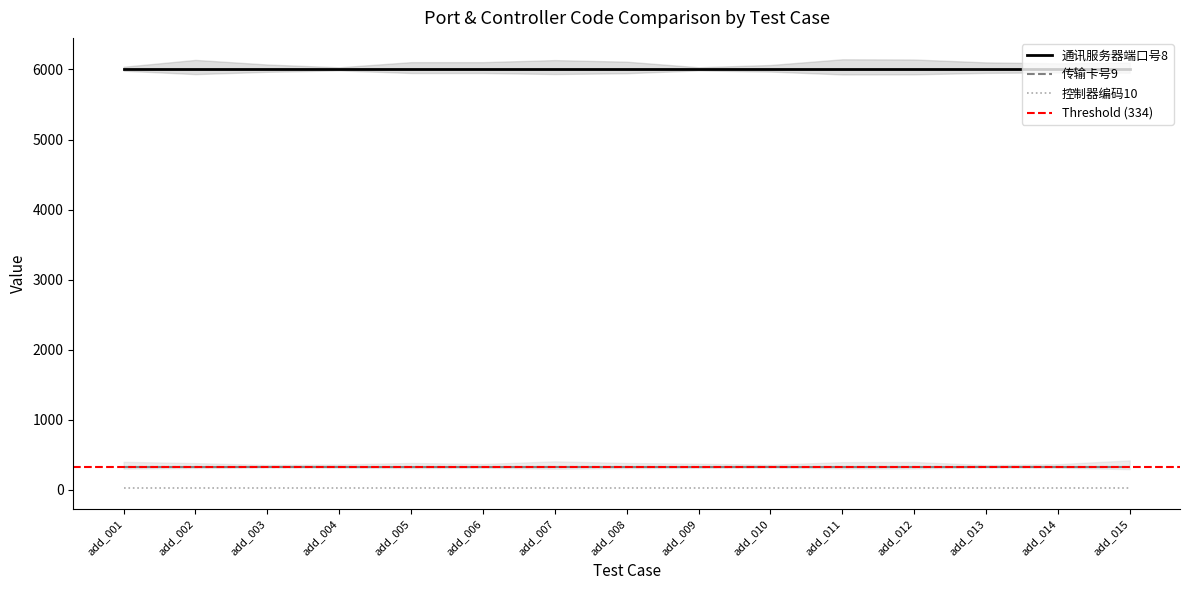

True or false: 传输卡号9 has a value of 334 at add_008.

True